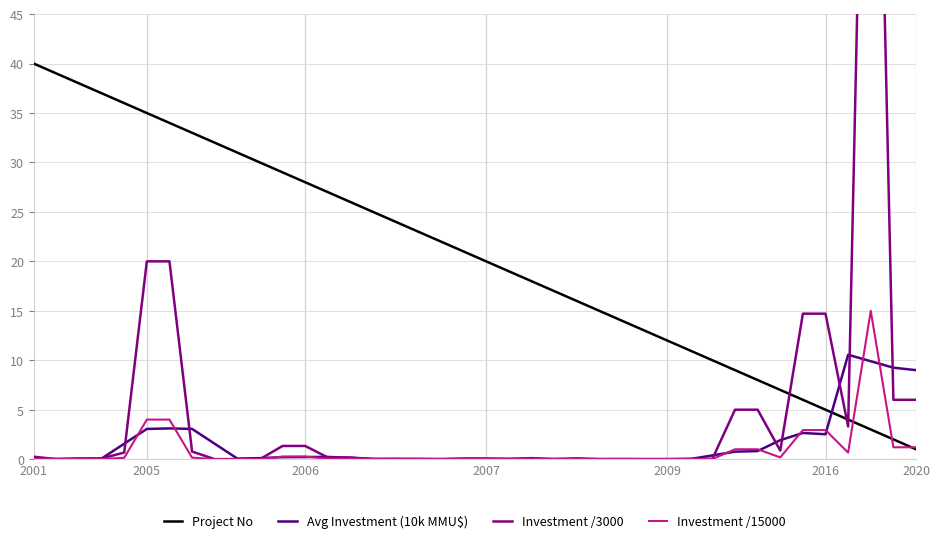

Which series ends up on top after the final intersection of Avg Investment (10k MMU$) and Project No?

Avg Investment (10k MMU$)